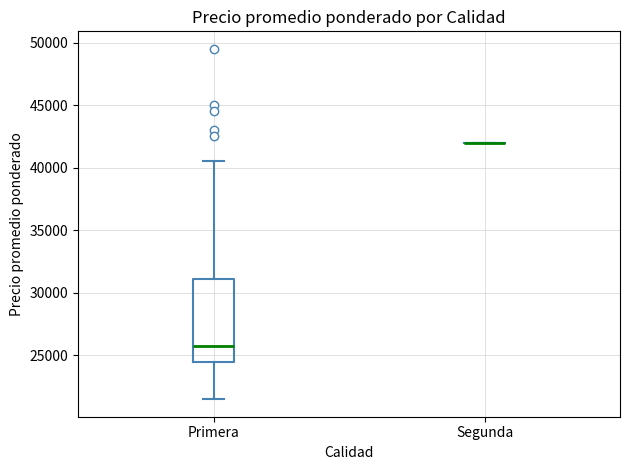

Reading left to right, read every box against the y-axis: the position of its median line, the range the box covers, and the ends of its whiskers. The values are not printed on the chart, so give them approximately, as read against the axis.

Primera: median 26000, box 24500 to 31000, whiskers 21500 to 40500
Segunda: box collapsed to a line at 42000, whiskers 42000 to 42000